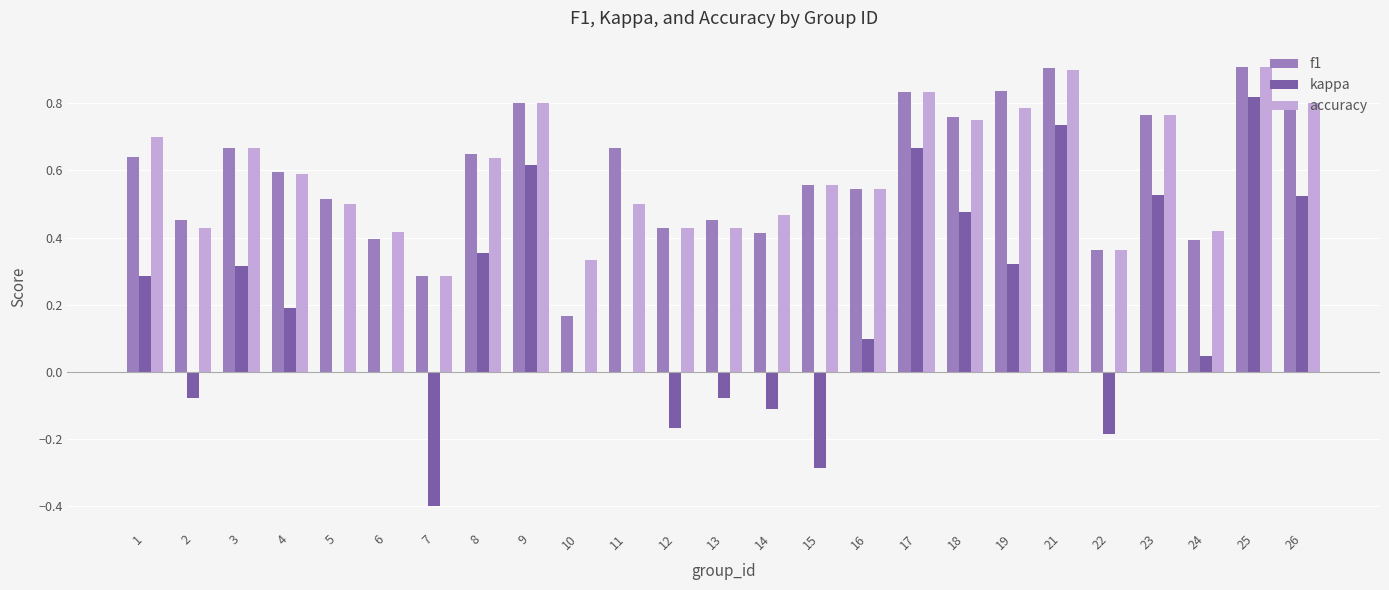

At which label does kappa reach its peak?

25